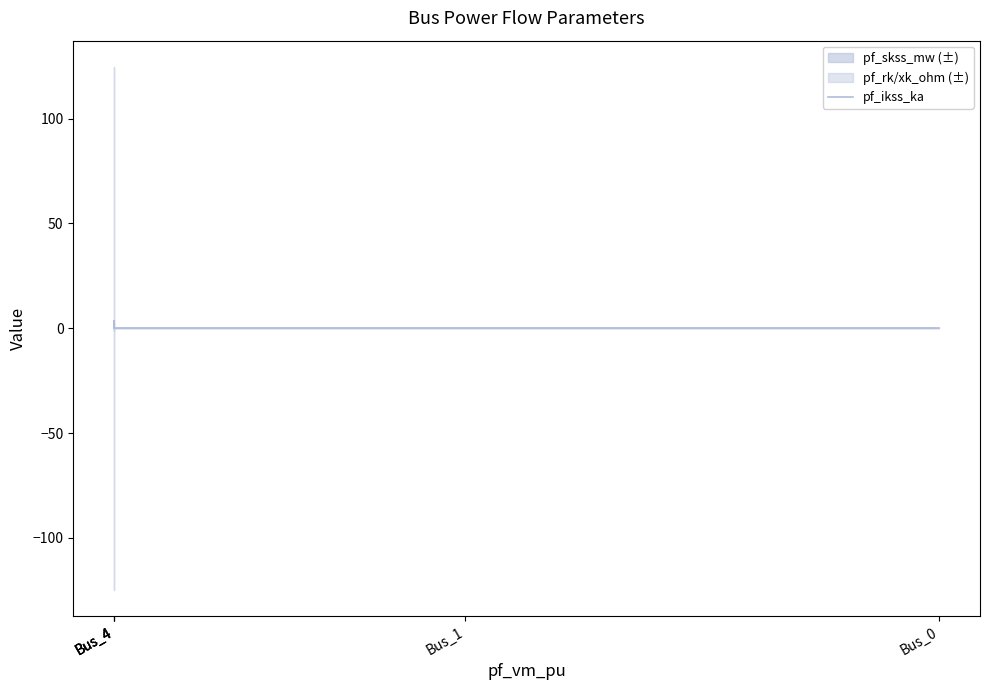

Reading right to left, list all the values displayed in this chart.

Bus_0=0.0	Bus_1=0.0	Bus_4=0.0	Bus_4=3.6	Bus_4=0.0